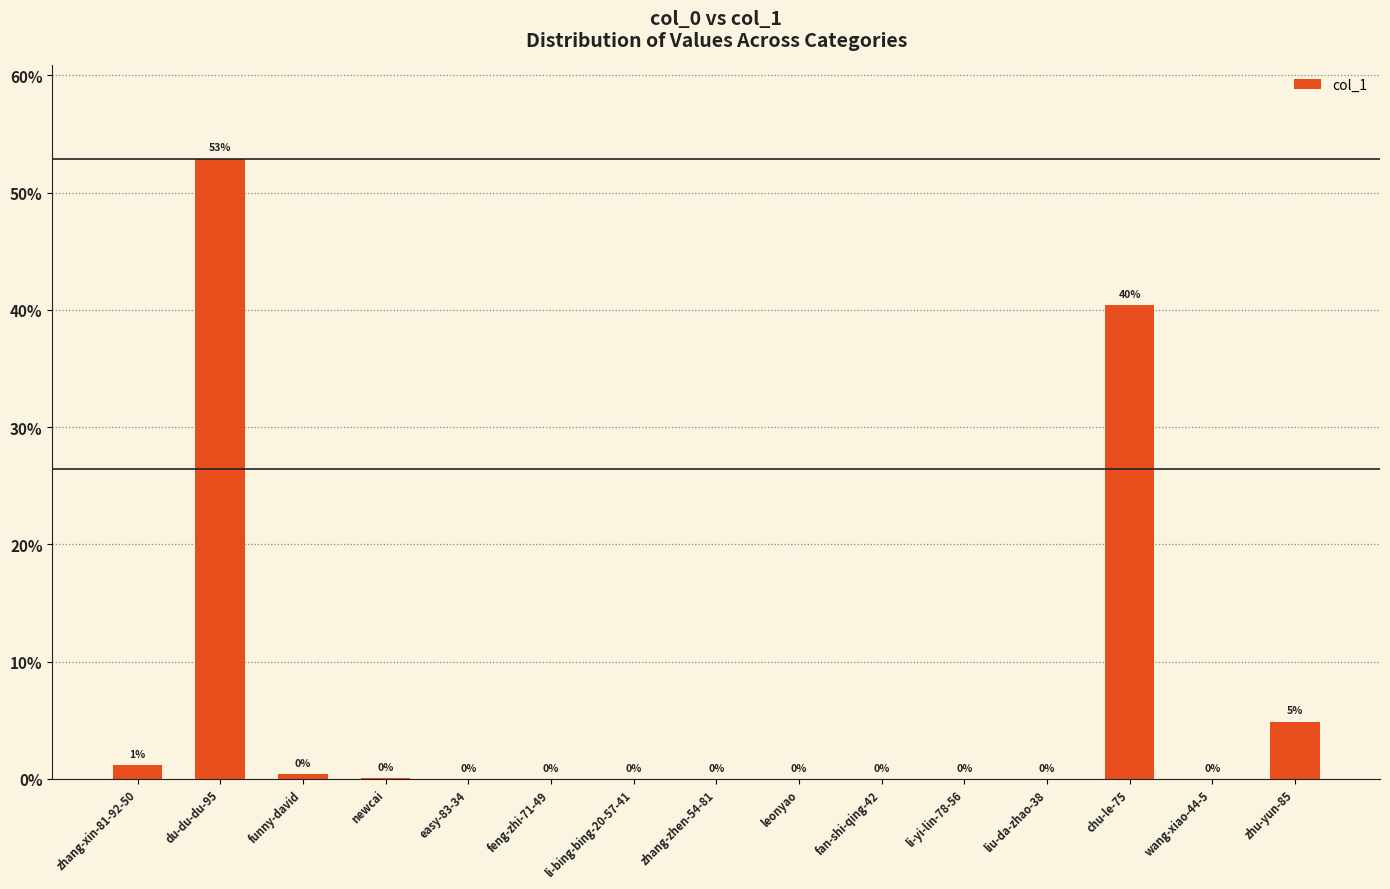

What is the maximum value shown in the chart?

0.5